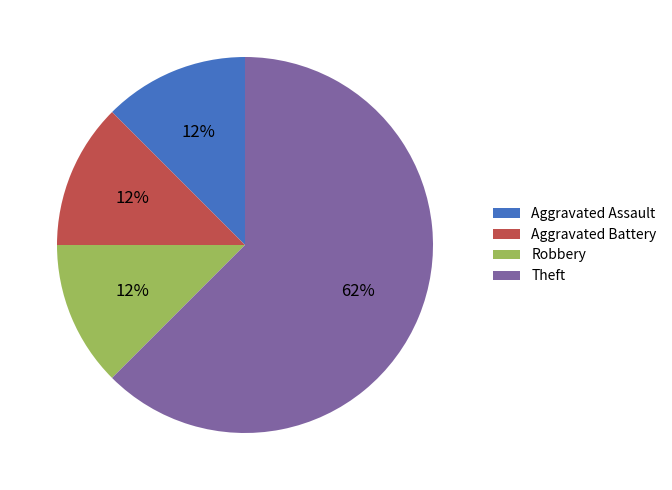

Do Robbery and Aggravated Battery together represent more than half of the pie?

No